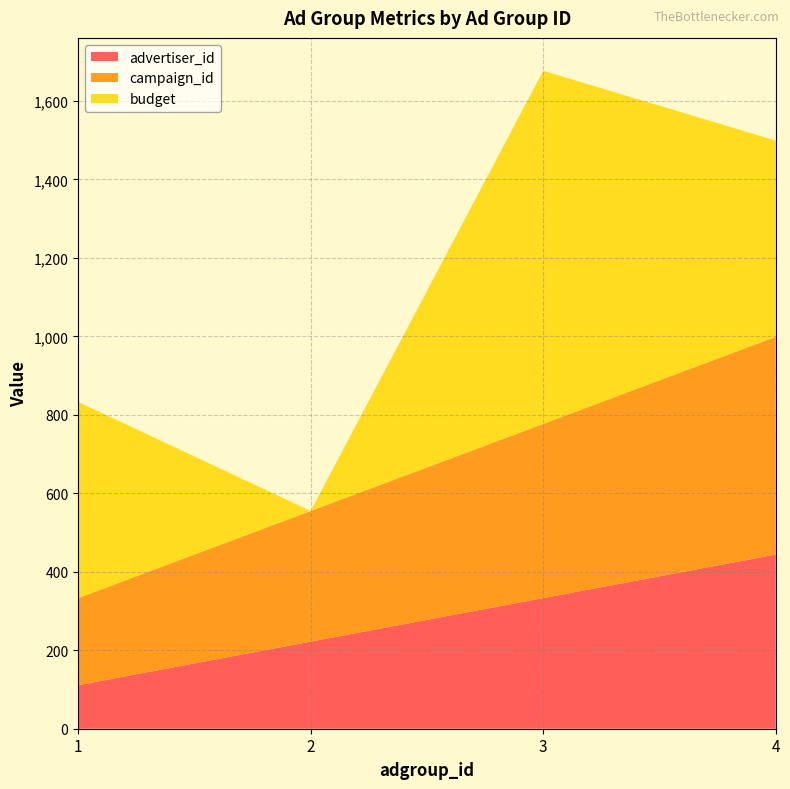

Reading left to right, extract all data points from this chart.

advertiser_id: 111	222	333	444
campaign_id: 222	333	444	555
budget: 500	0	900	500